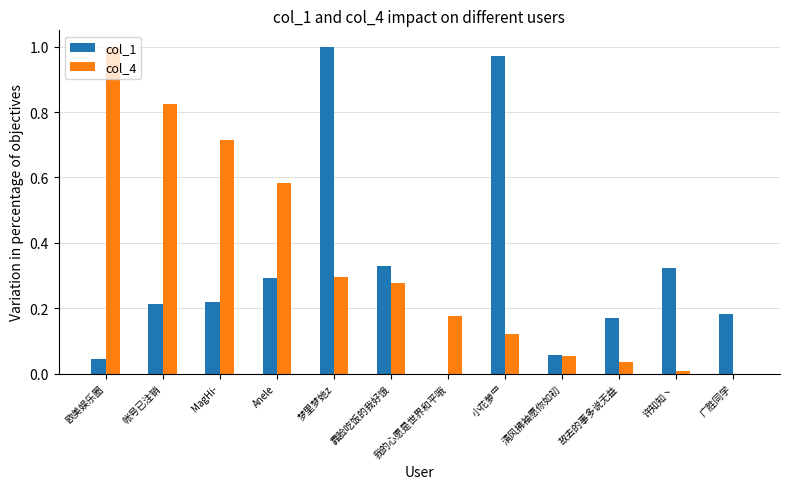

Are the bars grouped side by side (vs. stacked)?

Yes